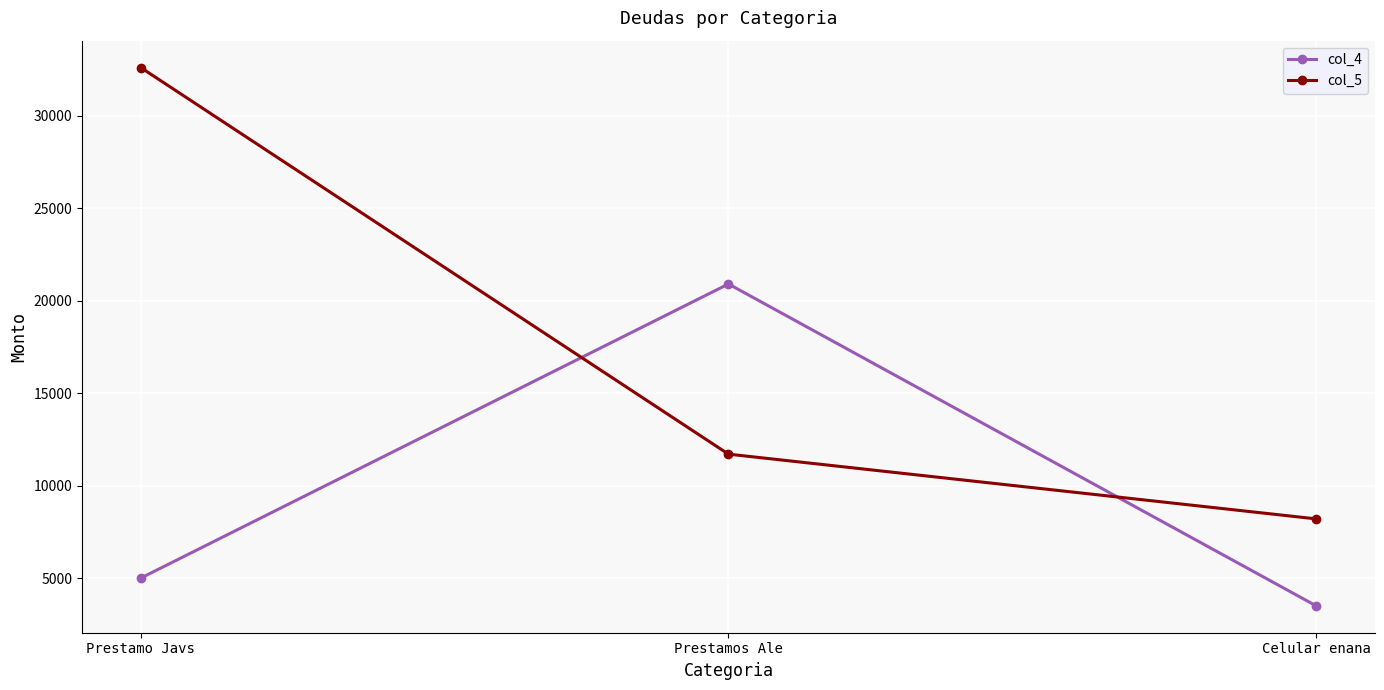

List the series in order of their overall mean, lowest first.

col_4, col_5